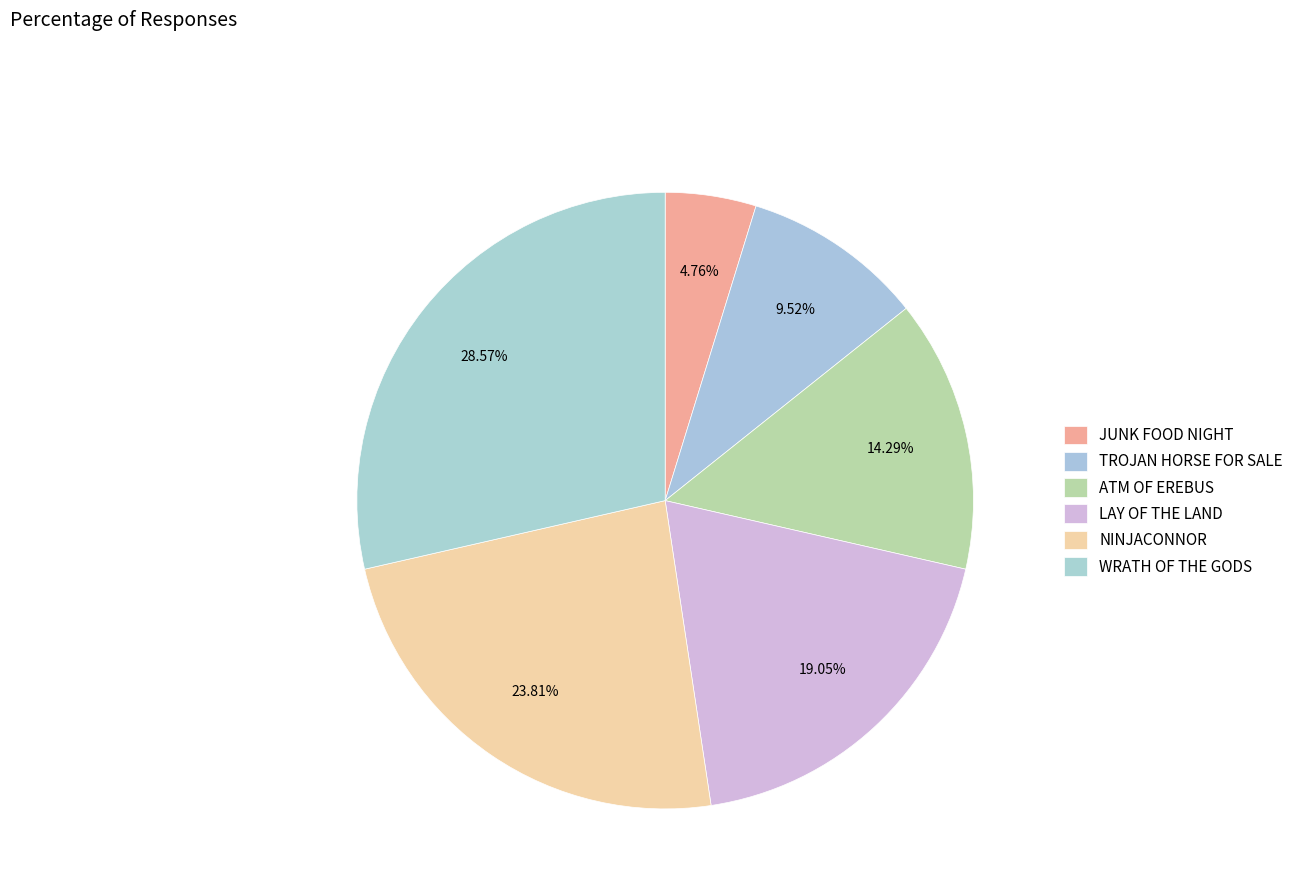

Rank the categories by value from lowest to highest.

JUNK FOOD NIGHT, TROJAN HORSE FOR SALE, ATM OF EREBUS, LAY OF THE LAND, NINJACONNOR, WRATH OF THE GODS